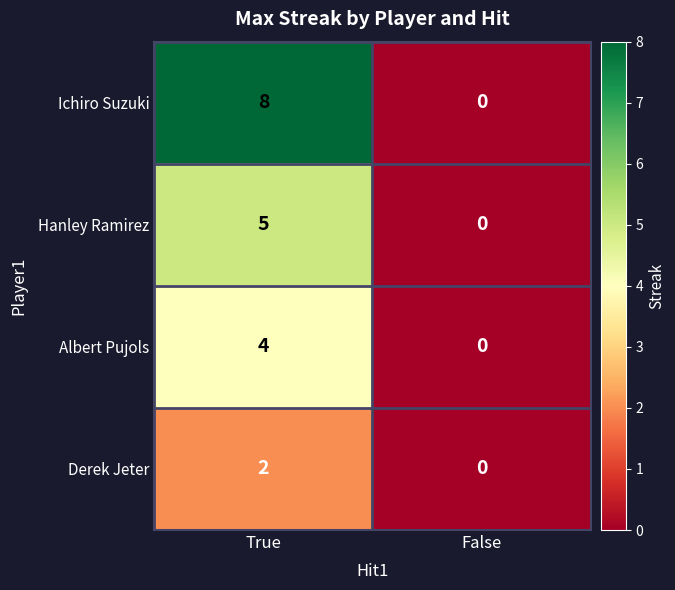

Is it true that Hanley Ramirez equals -3 at False?

False